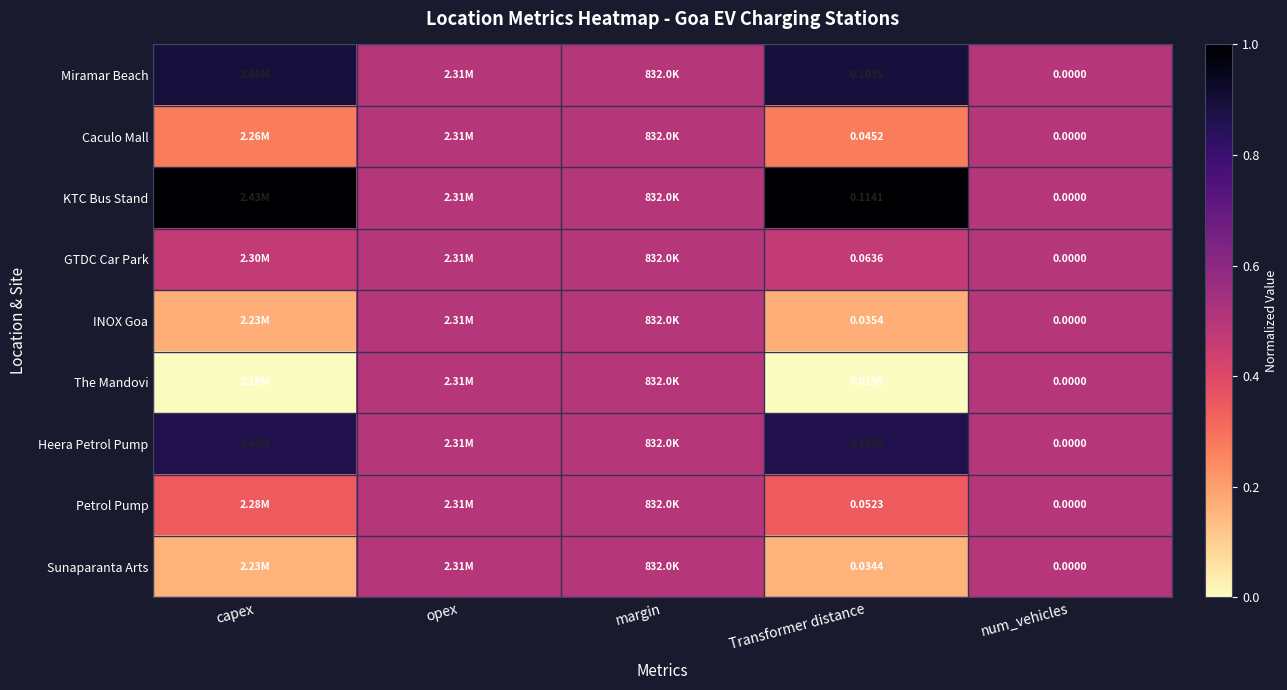

Which series has the widest spread of values?

KTC Bus Stand